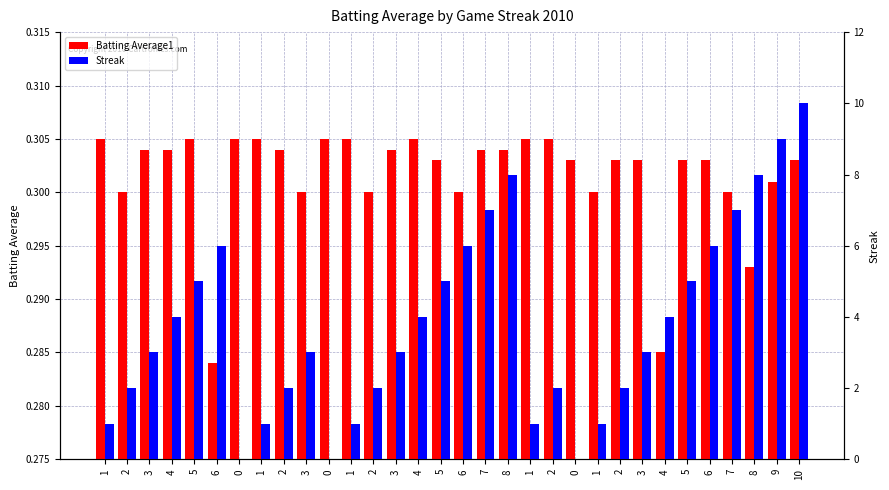

What is the average value of the Batting Average1 series?

0.3